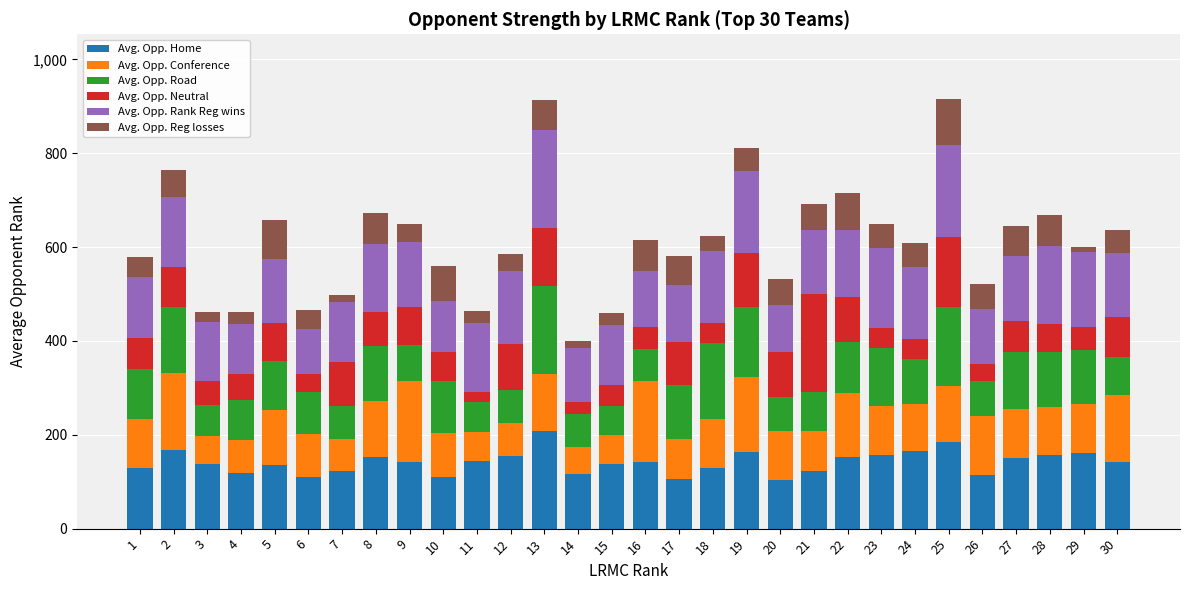

Does the chart contain stacked bars?

Yes